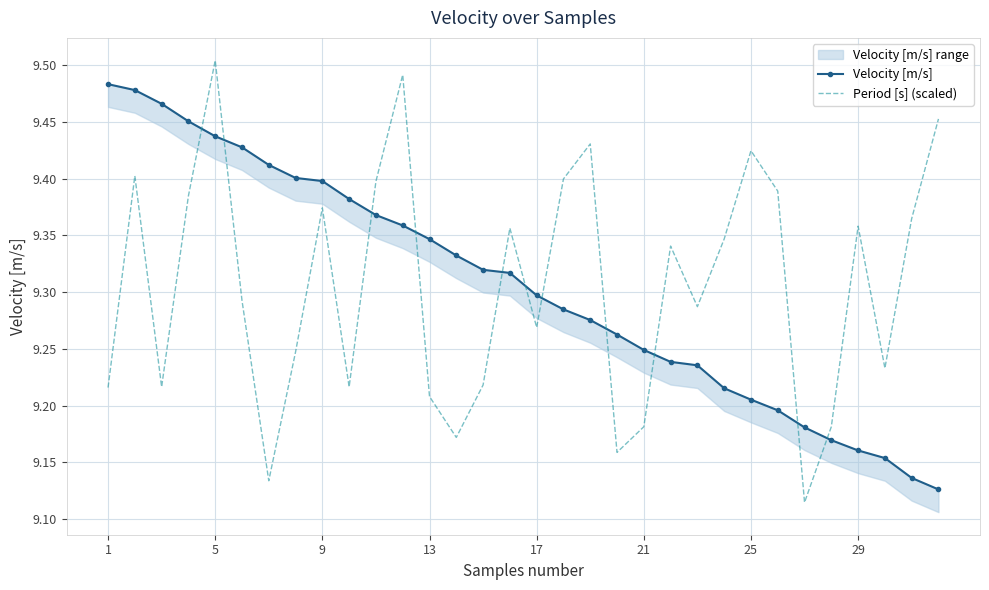

Reading left to right, extract all data points from this chart.

Velocity [m/s]: 9.5	9.5	9.5	9.5	9.4	9.4	9.4	9.4	9.4	9.4	9.4	9.4	9.3	9.3	9.3	9.3	9.3	9.3	9.3	9.3	9.2	9.2	9.2	9.2	9.2	9.2	9.2	9.2	9.2	9.2	9.1	9.1
Period [s] (scaled): 9.2	9.4	9.2	9.4	9.5	9.3	9.1	9.2	9.4	9.2	9.4	9.5	9.2	9.2	9.2	9.4	9.3	9.4	9.4	9.2	9.2	9.3	9.3	9.3	9.4	9.4	9.1	9.2	9.4	9.2	9.4	9.5